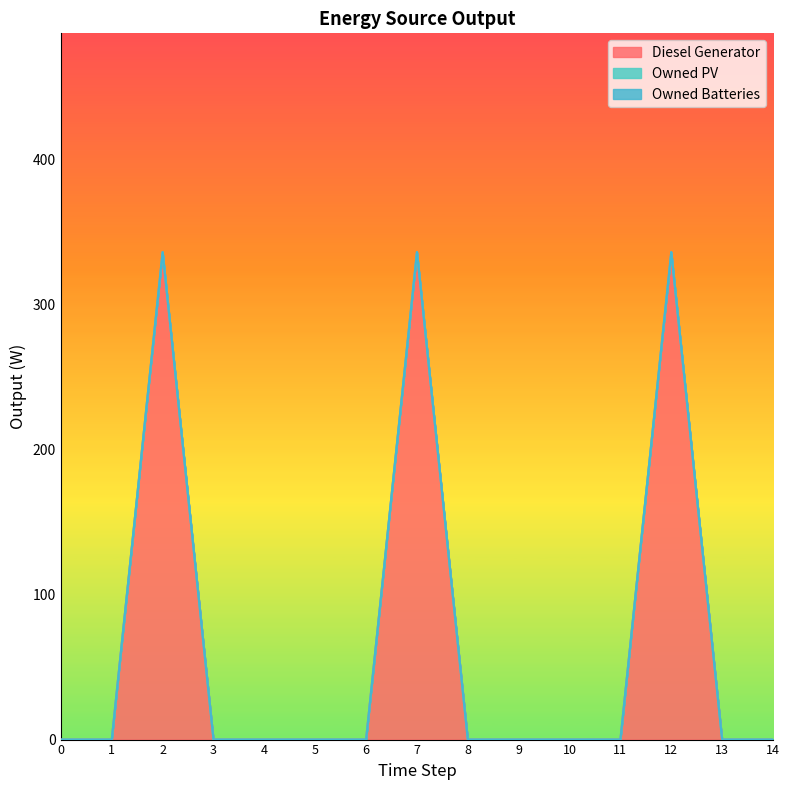

True or false: Owned PV and Owned Batteries intersect in this chart.

False